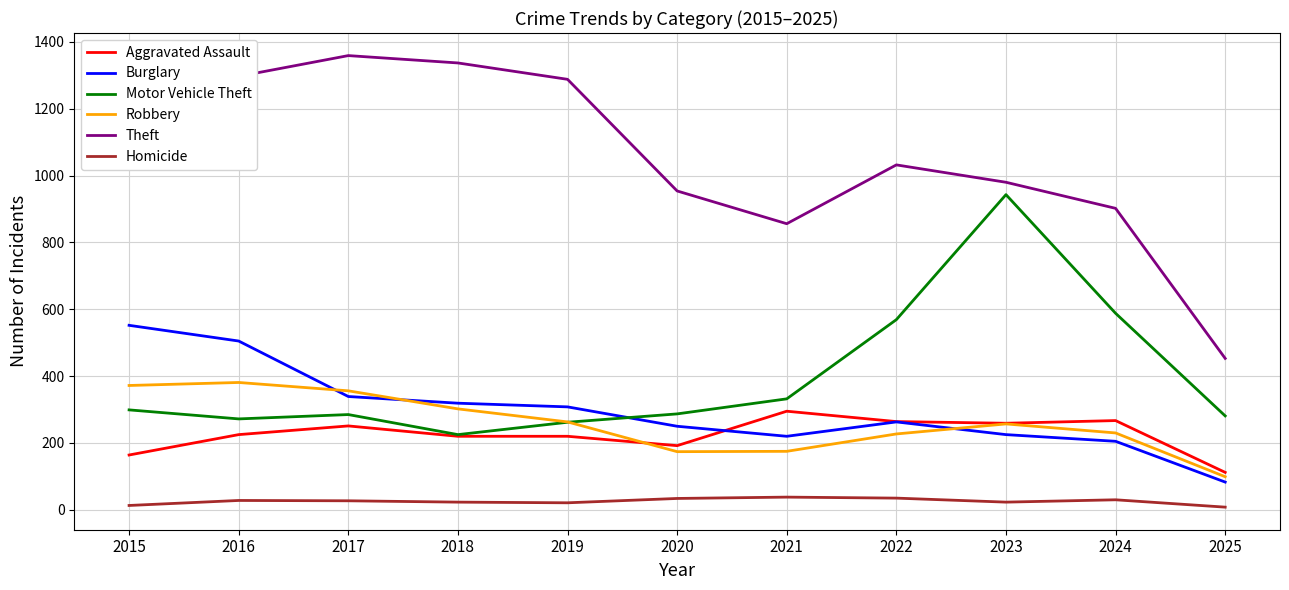

Which series has the largest total across all categories?

Theft